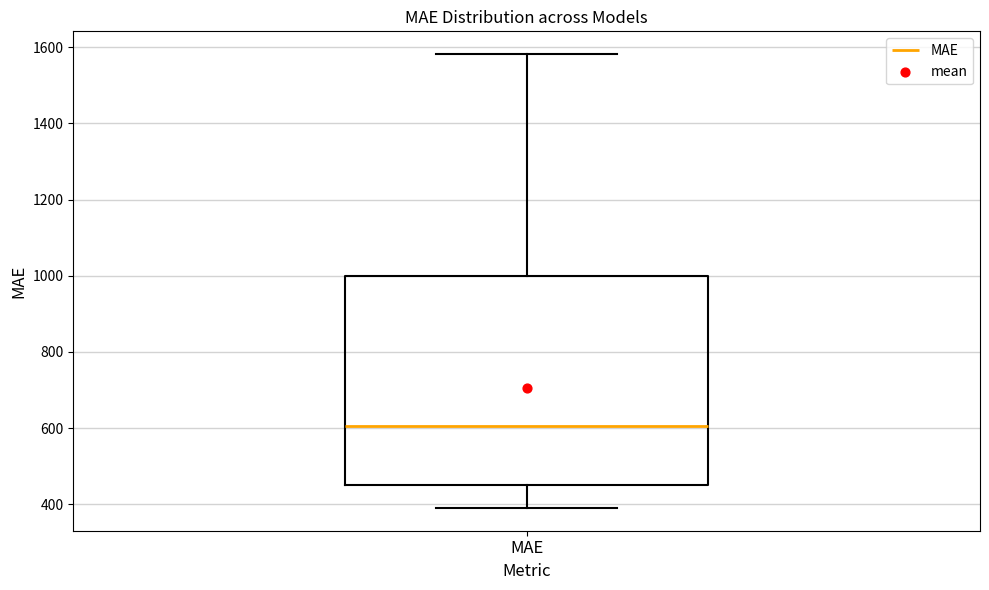

Where does the lower whisker of the box for MAE end on the y-axis? The values are not printed on the chart, so give them approximately, as read against the axis.

400